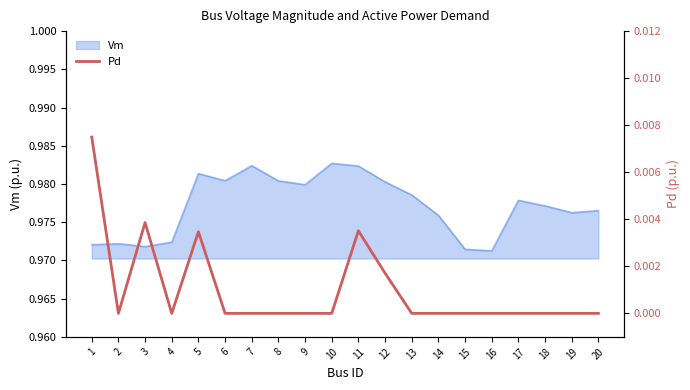

List the labels in order of value, largest first.

1, 3, 11, 5, 12, 2, 4, 6, 7, 8, 9, 10, 13, 14, 15, 16, 17, 18, 19, 20